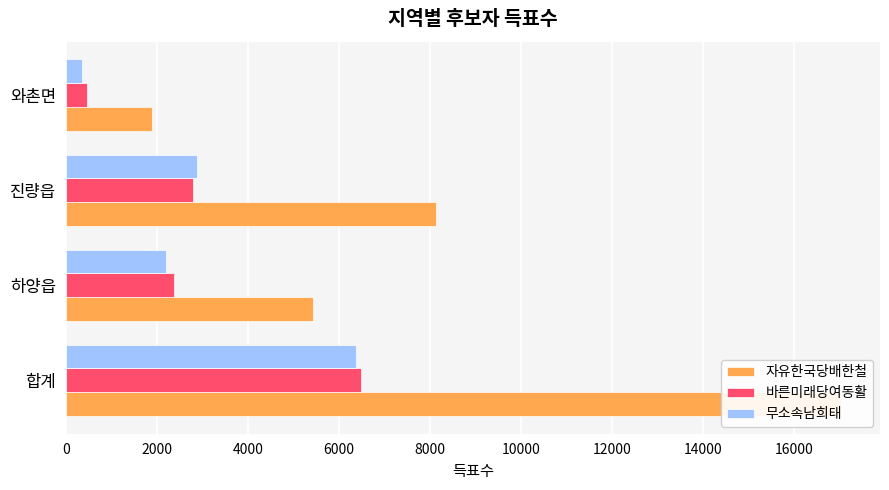

What is the sum of all 바른미래당여동활 values?

12115